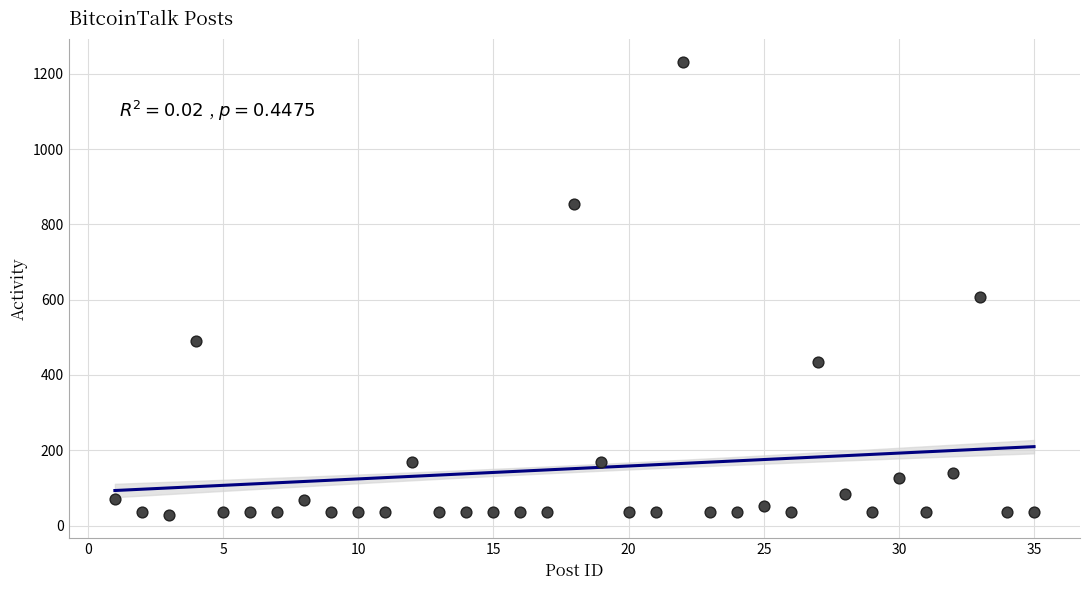

What Y value in the scatter plot is closest to 629?

606